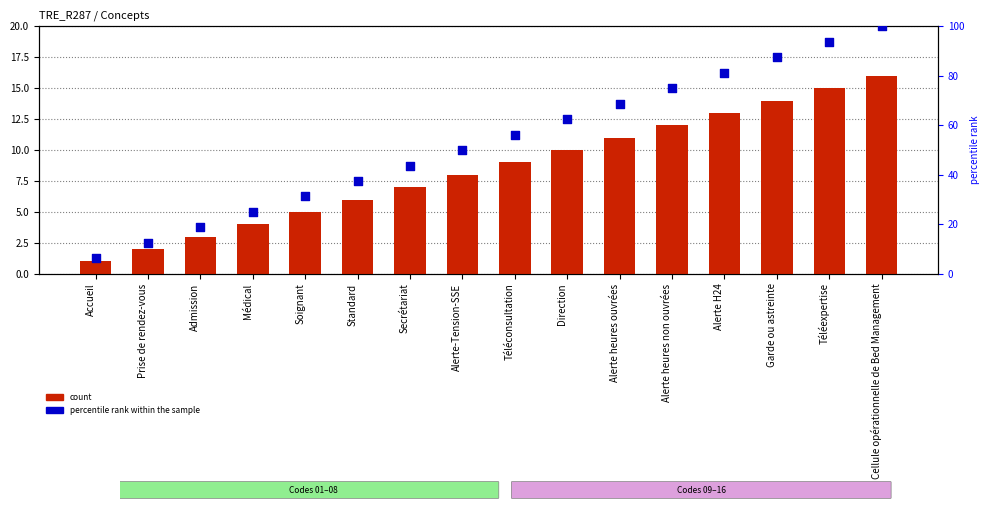

At which category is the sum across all series the highest?

Cellule opérationnelle de Bed Management